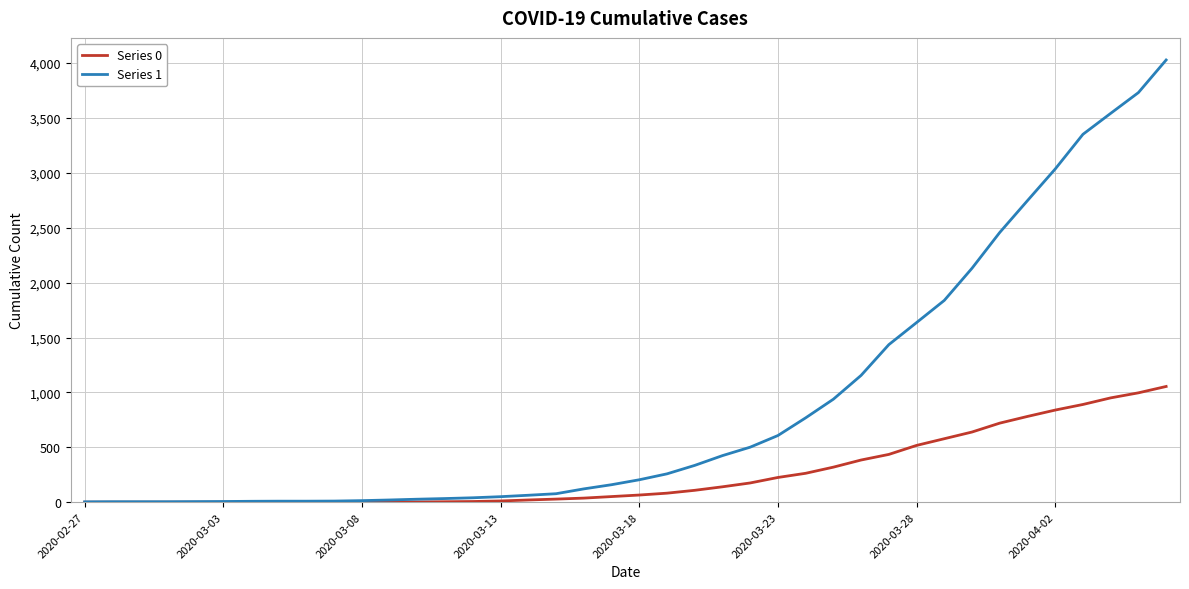

Which series has the largest range (max minus min)?

Series 1